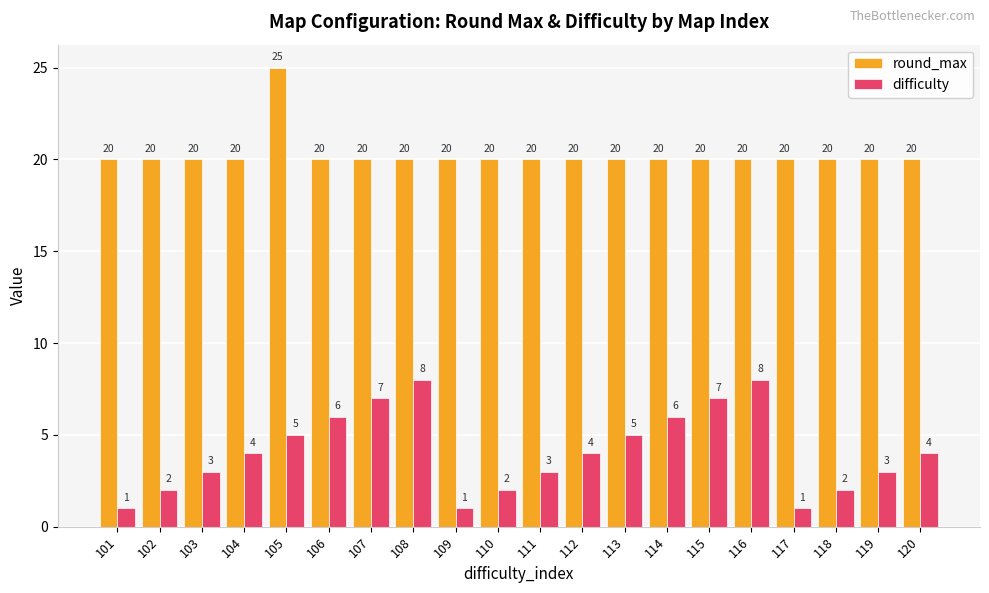

What is the value of the round_max bar at the 18th from the left?

20